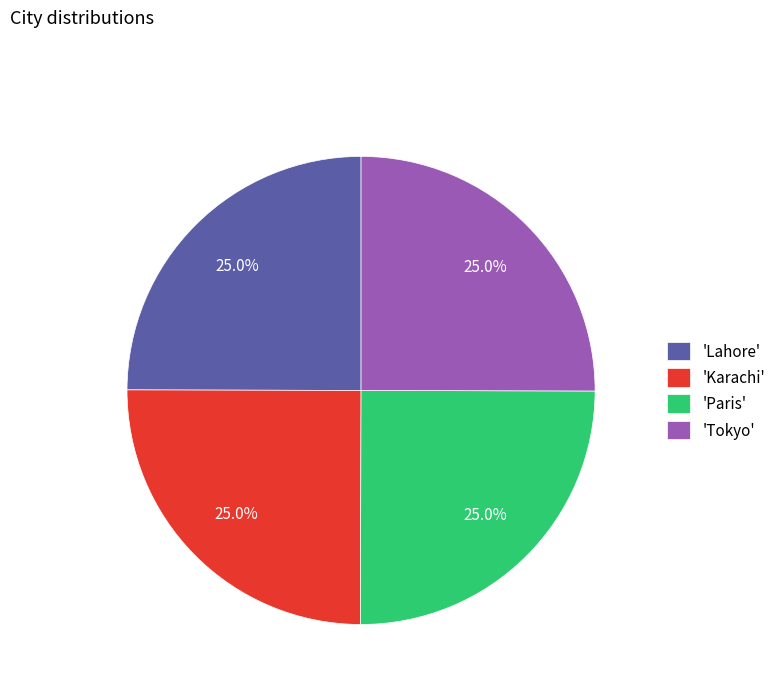

Combined, what portion of the pie is 'Karachi' and 'Lahore'?

50.0%